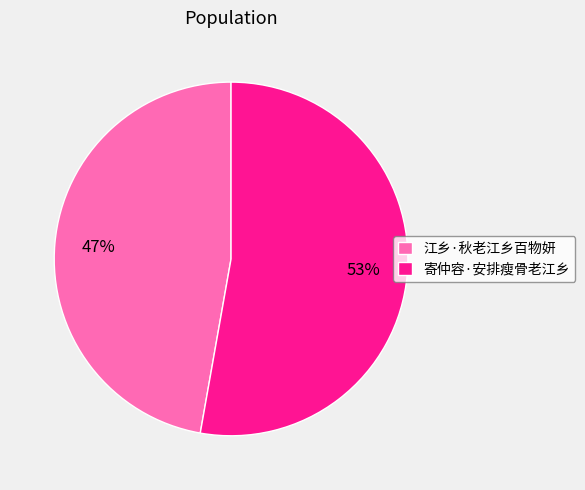

How many slices are in this pie chart?

2